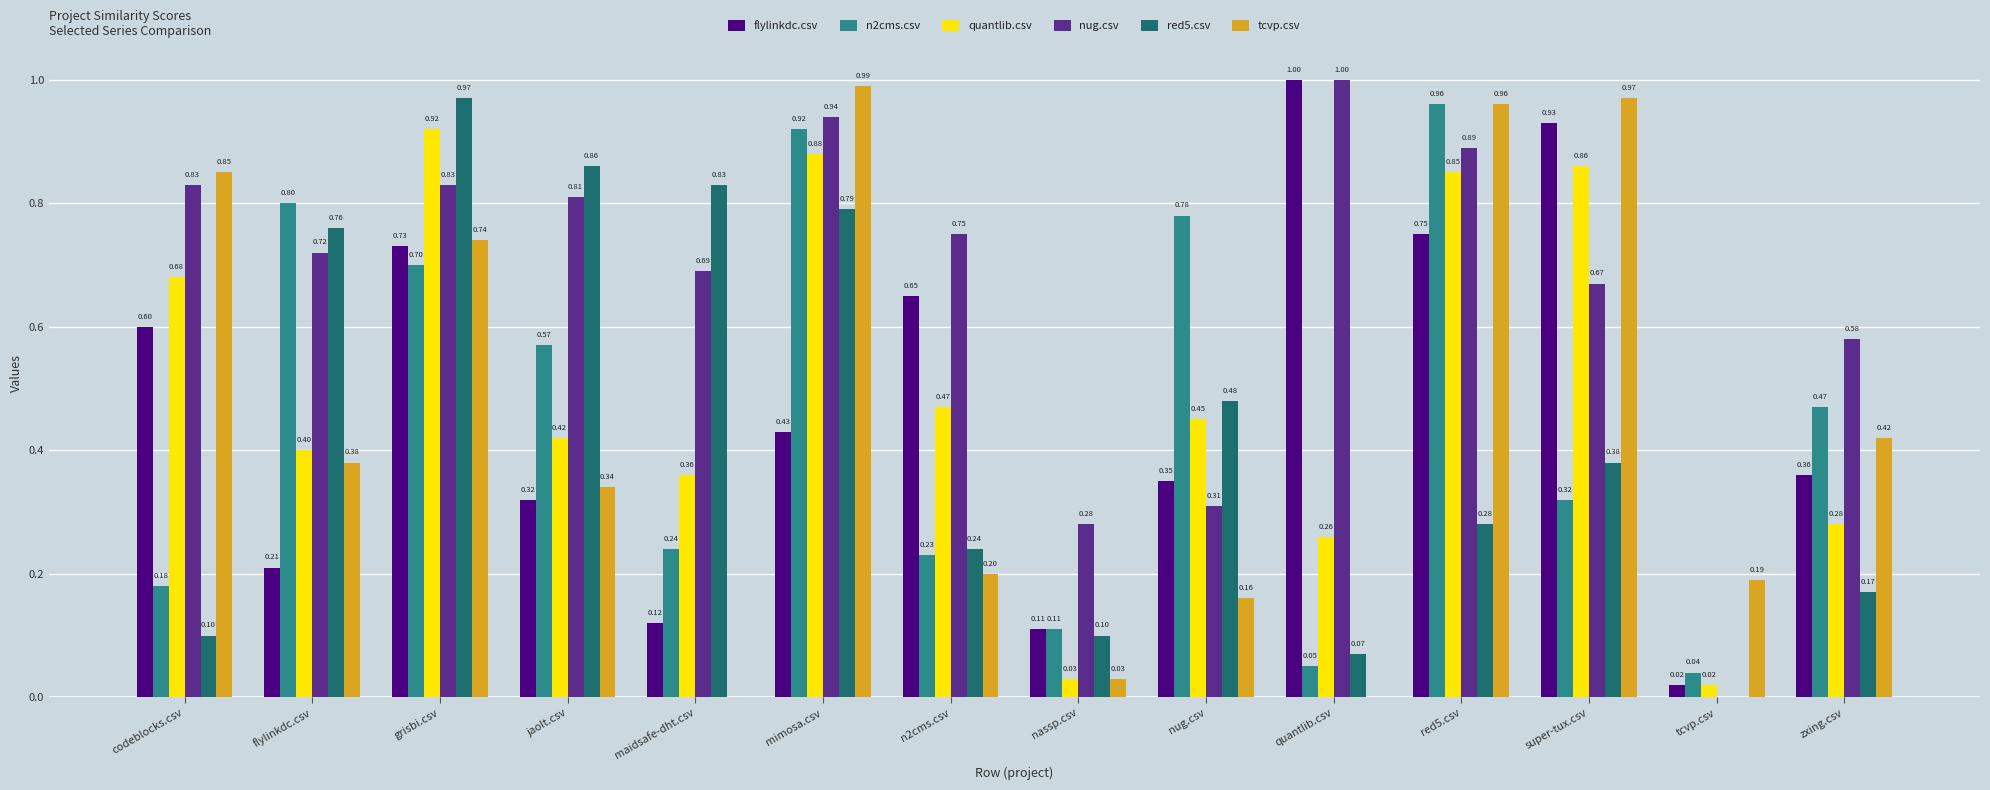

What is the average value of the red5.csv series?

0.4